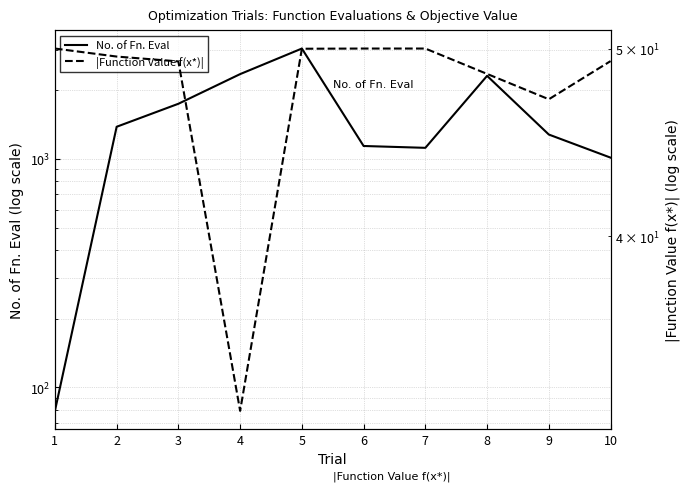

At which label does No. of Fn. Eval reach its minimum?

1